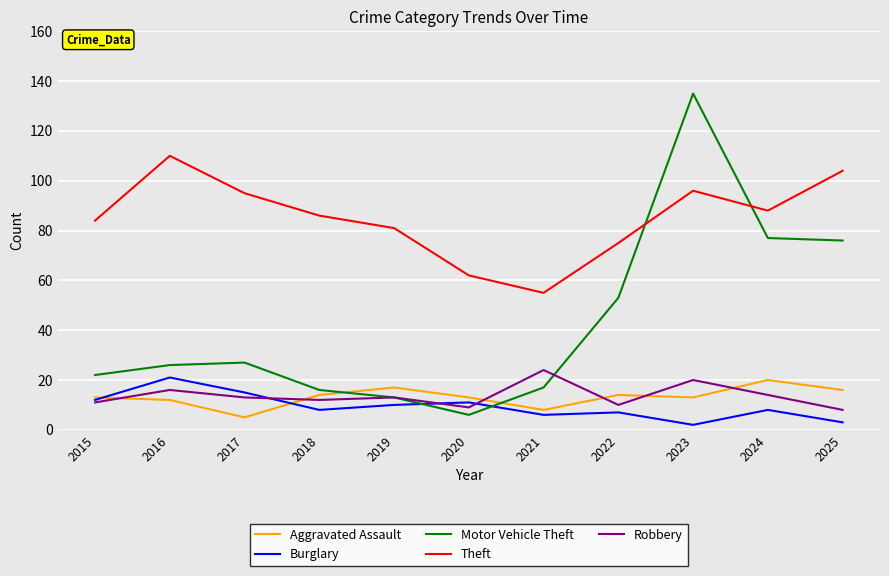

At 2022, list the series in order from smallest to largest.

Burglary, Robbery, Aggravated Assault, Motor Vehicle Theft, Theft